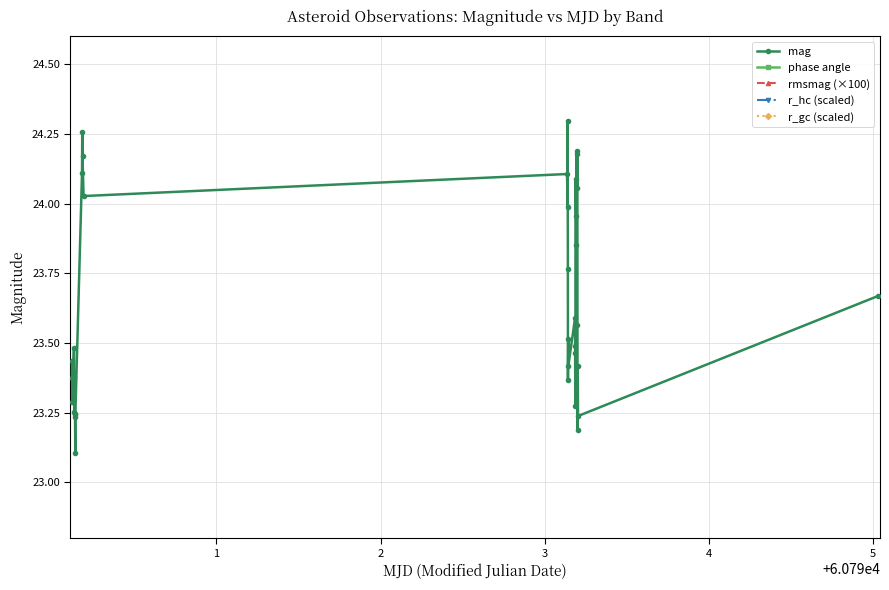

What is the difference between the maximum and second lowest values in the rmsmag (×100) series?

7.6